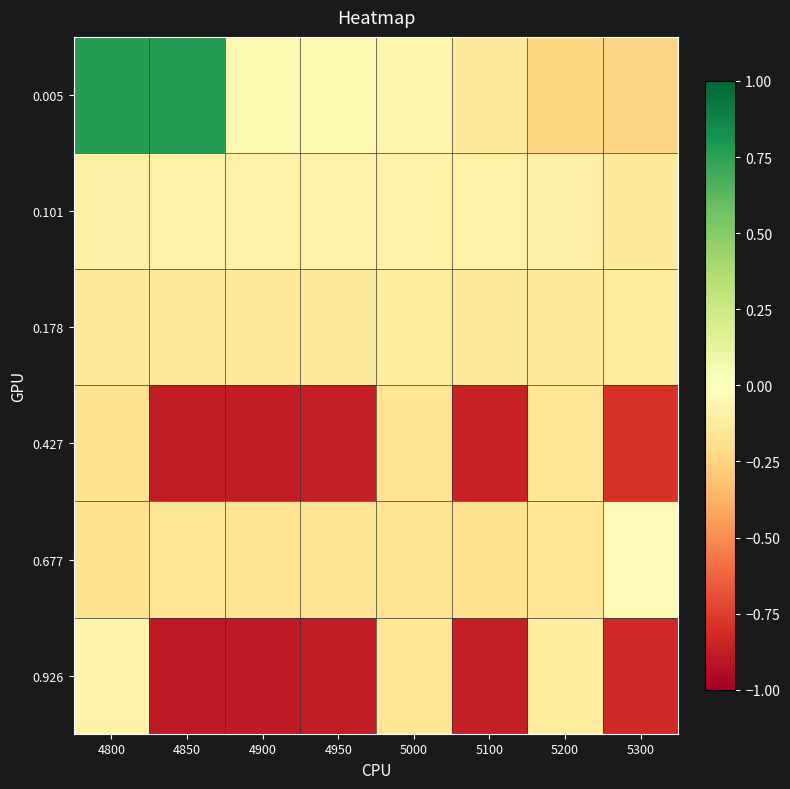

List the series in order of their peak value, lowest first.

0.427, 0.178, 0.101, 0.926, 0.677, 0.005